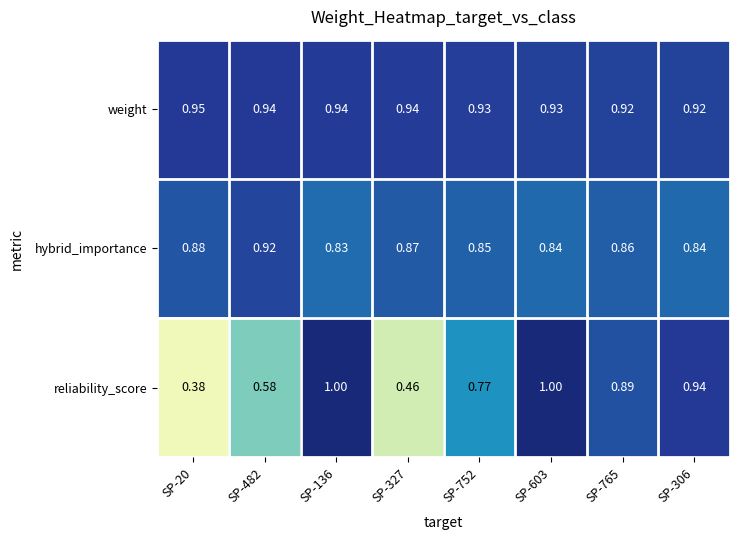

Is the value of reliability_score at SP-603 greater than the value of hybrid_importance at SP-752?

Yes